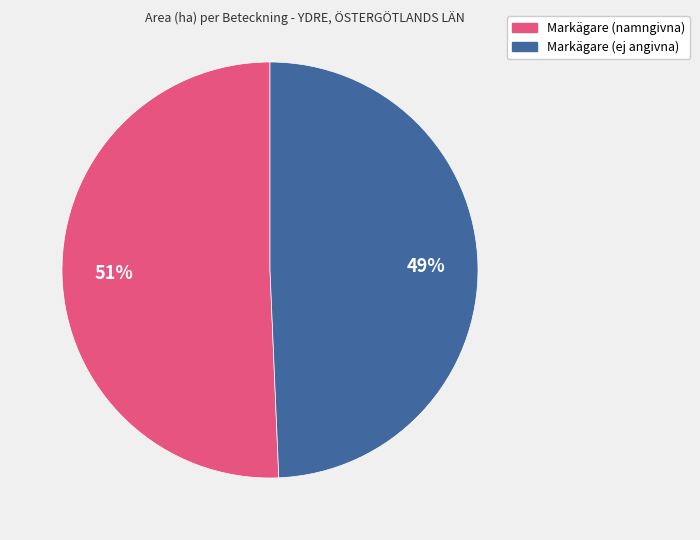

Does any single category account for the majority?

Yes